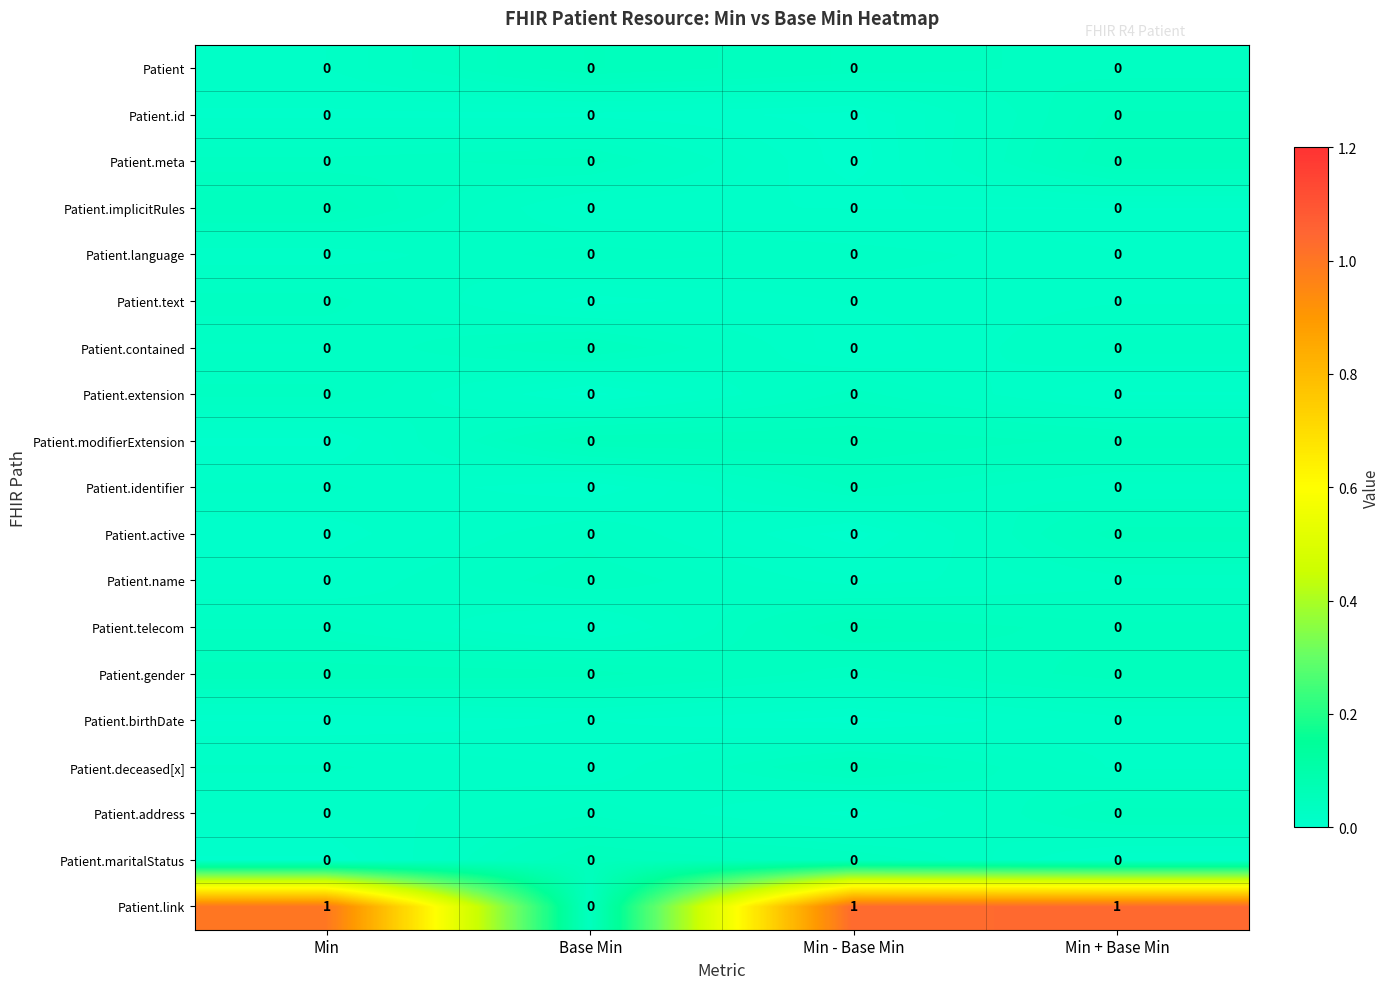

The Patient.link series shows 0 at Base Min. True or false?

True